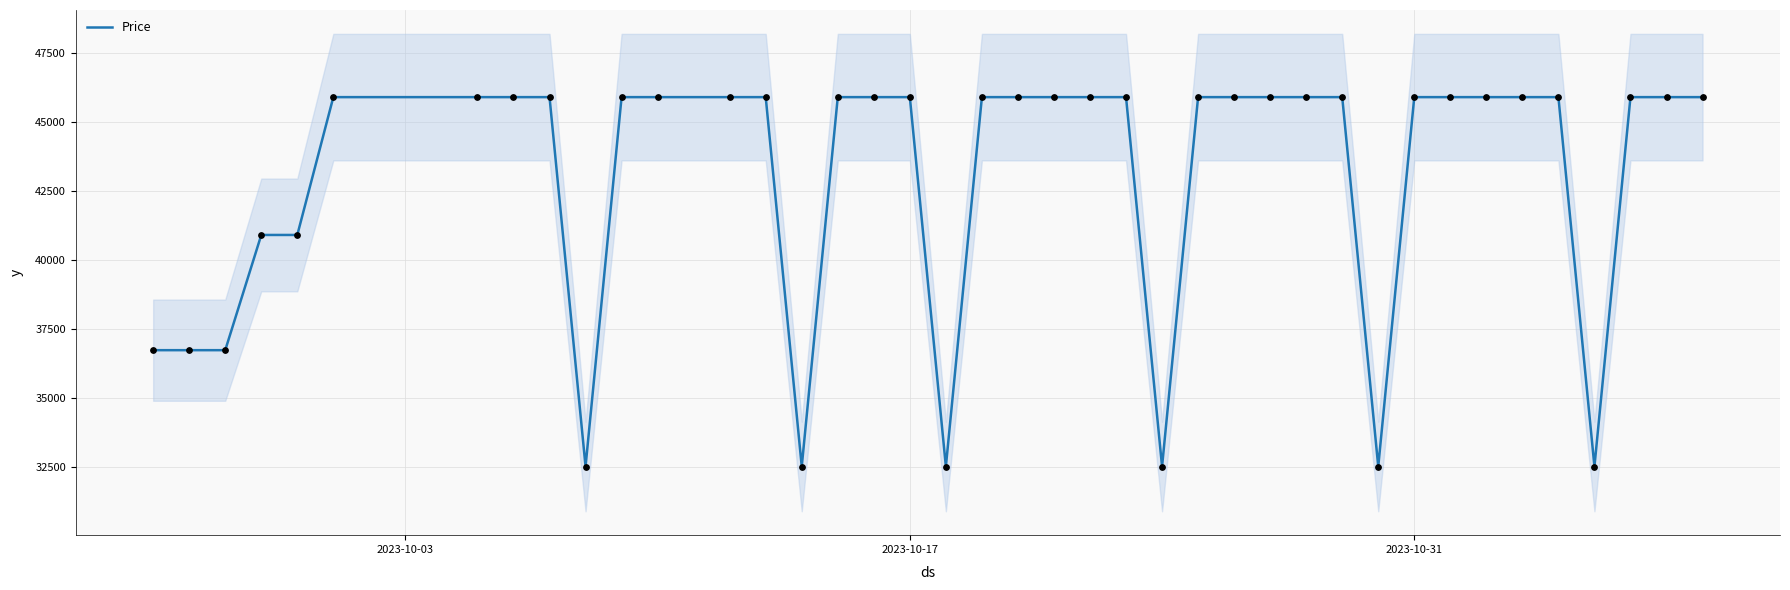

What is the lowest value of the Price series?

32500